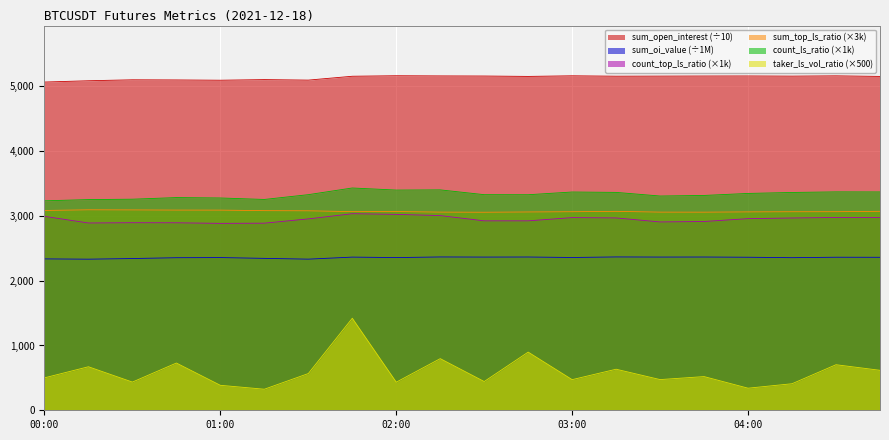

At which label is sum_toptrader_long_short_ratio closest to 3074?

01:30